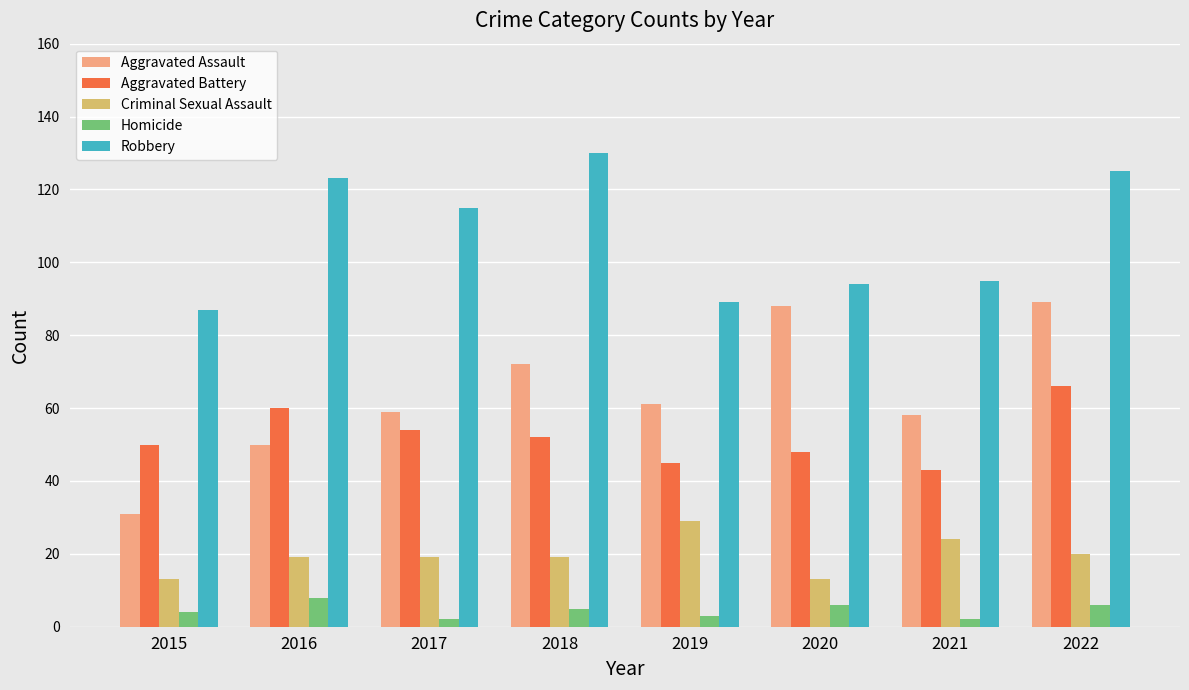

Rank the series at 2016 from lowest to highest value.

Homicide, Criminal Sexual Assault, Aggravated Assault, Aggravated Battery, Robbery